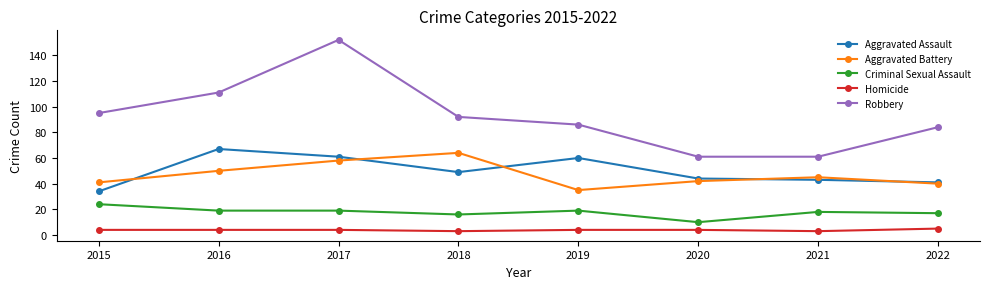

What is the maximum value shown in the chart?

152